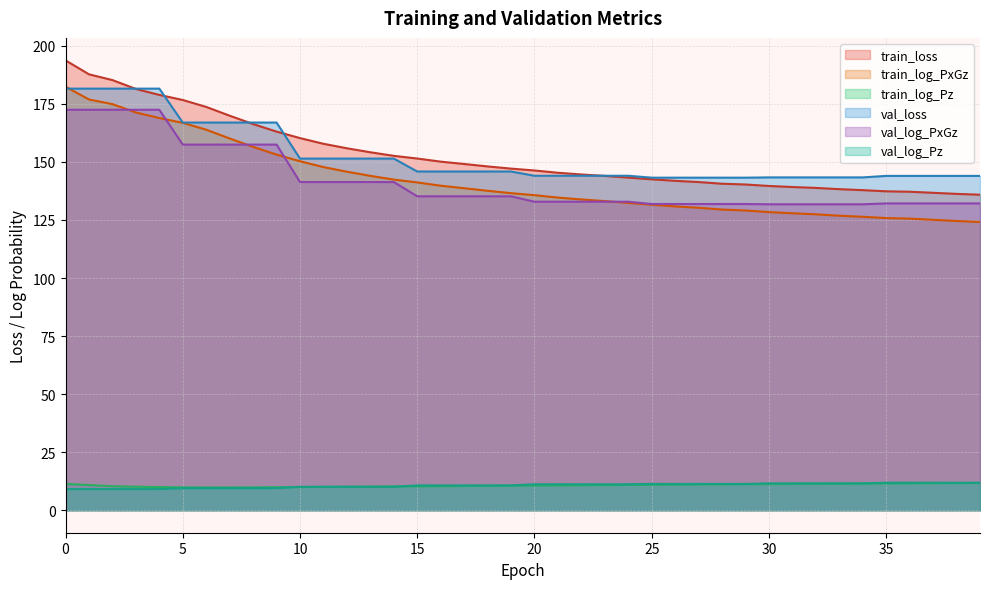

True or false: train_log_Pz and val_log_PxGz cross at least once.

False